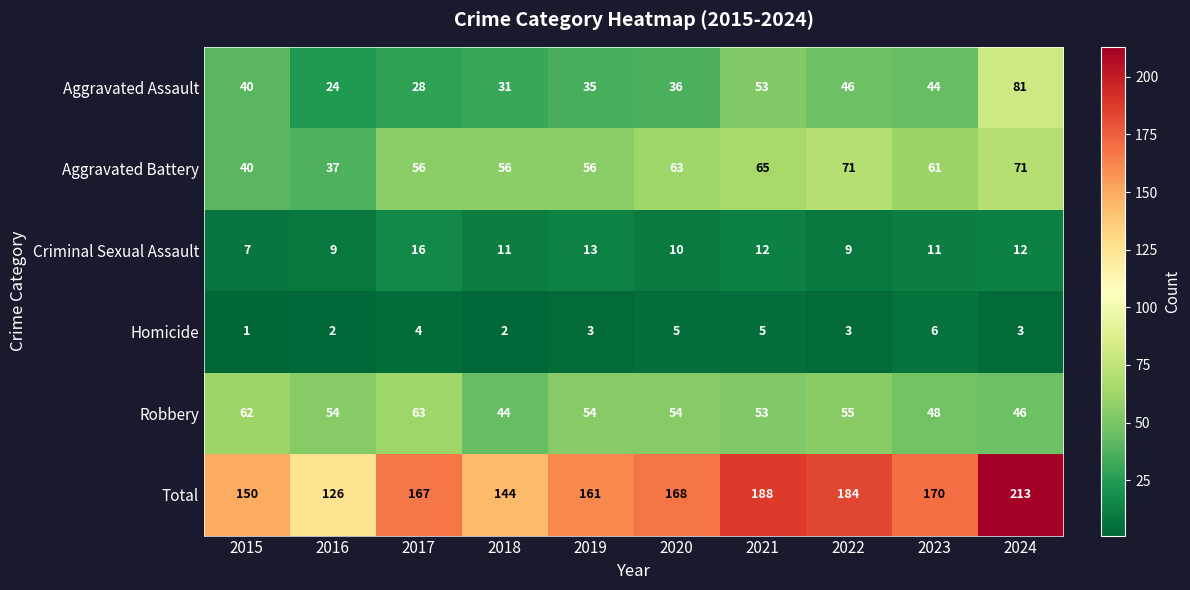

What is the total value across all series at 2021?

376